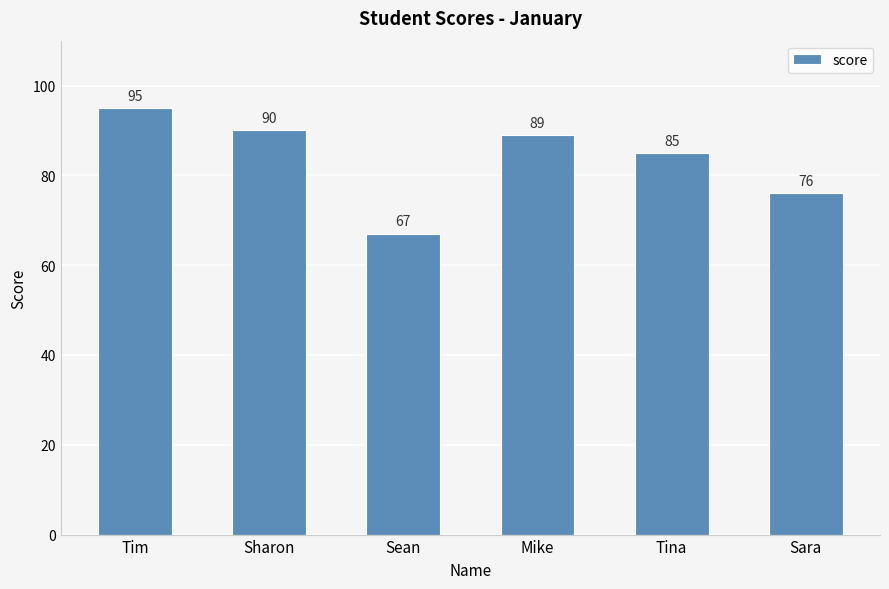

What is the difference between the maximum and minimum values?

28